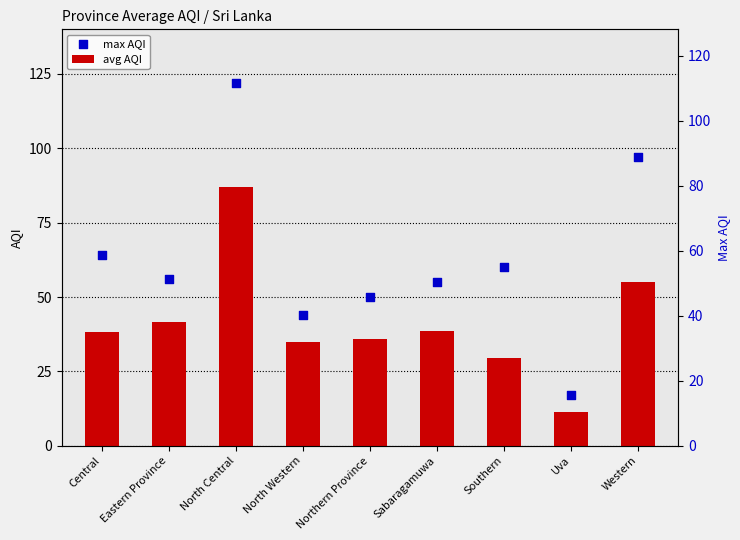

What is the total value across all series at Sabaragamuwa?

93.5